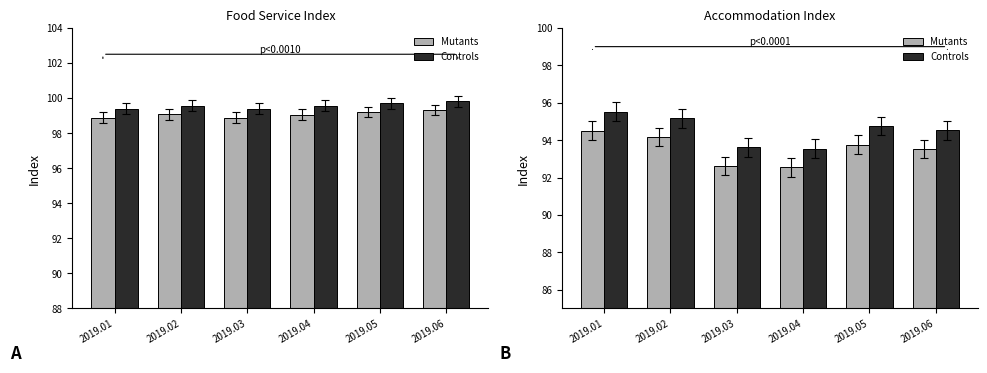

At which label does Controls first exceed 94?

2019.01